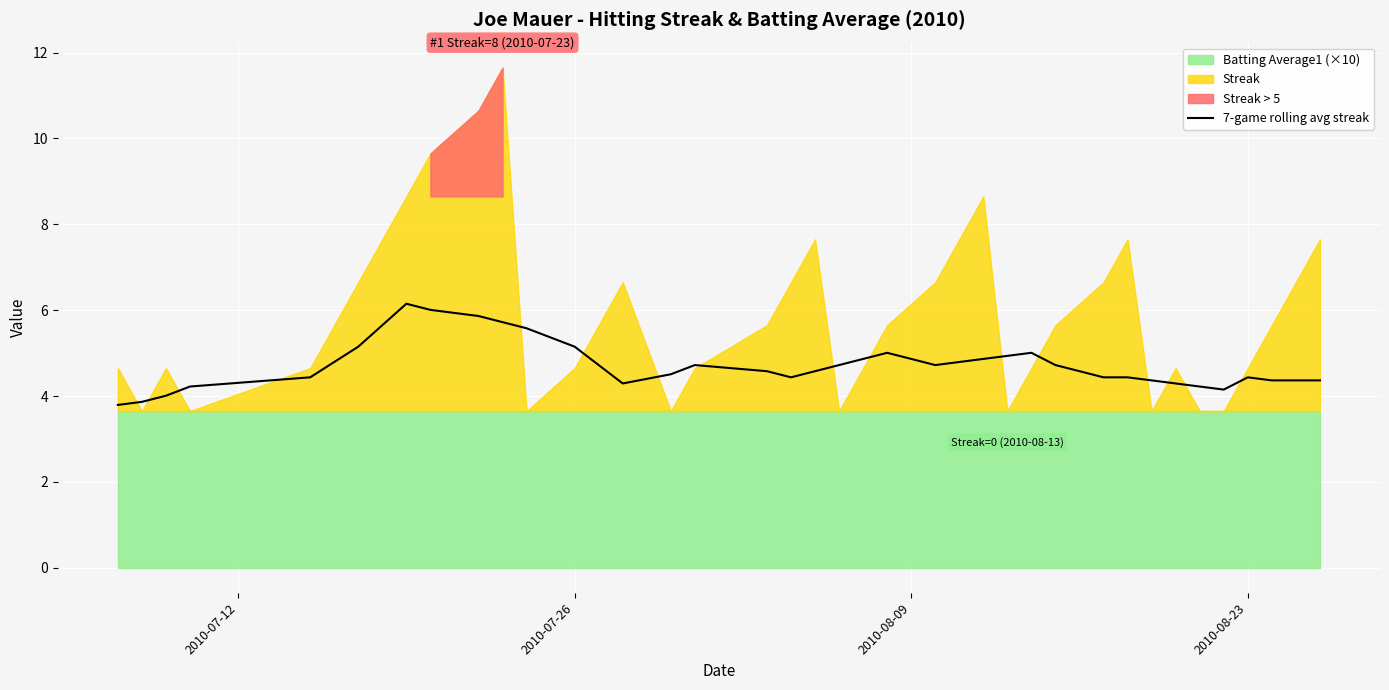

What is the lowest value of the 7-game rolling avg streak series?

3.8